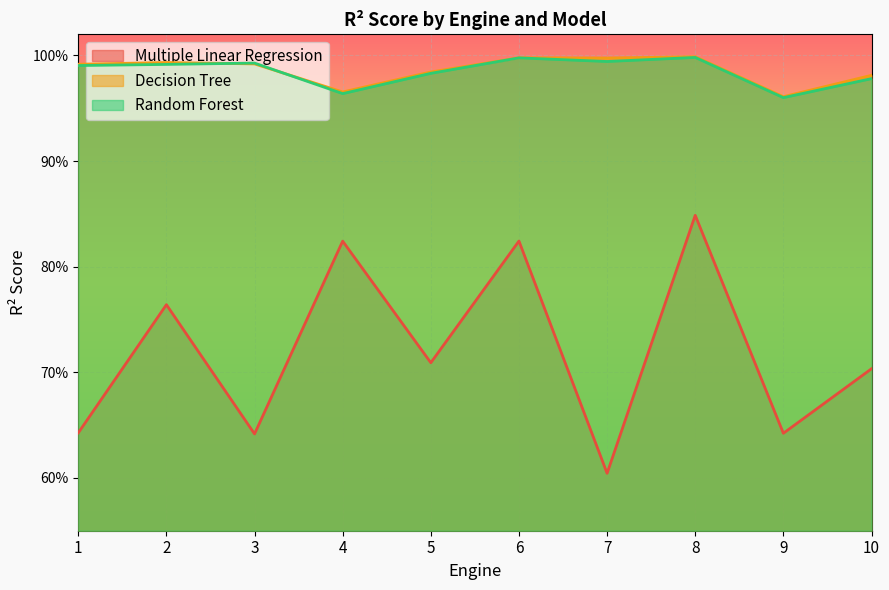

What is the lowest value of the Random Forest series?

1.0